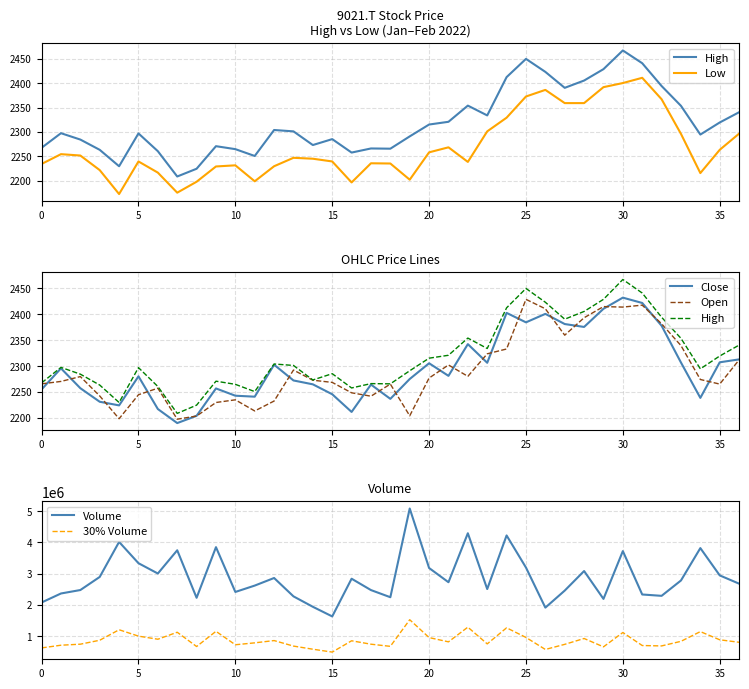

True or false: Open has a value of 697.4 at 10.

False